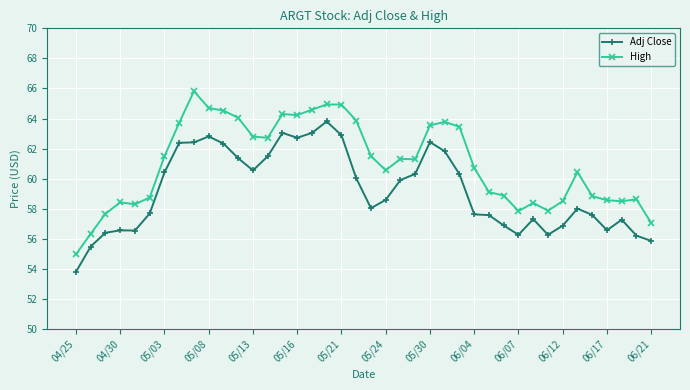

How many data points in High are above 61?

20